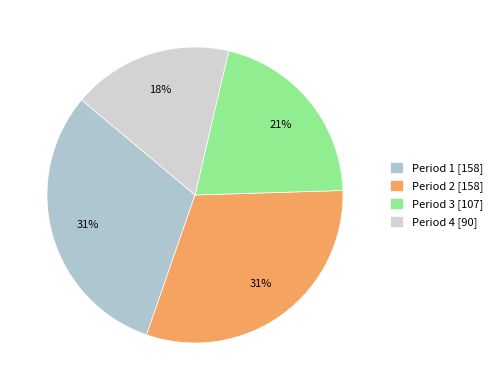

To the nearest percent, what percentage of the pie is Period 1?

31%